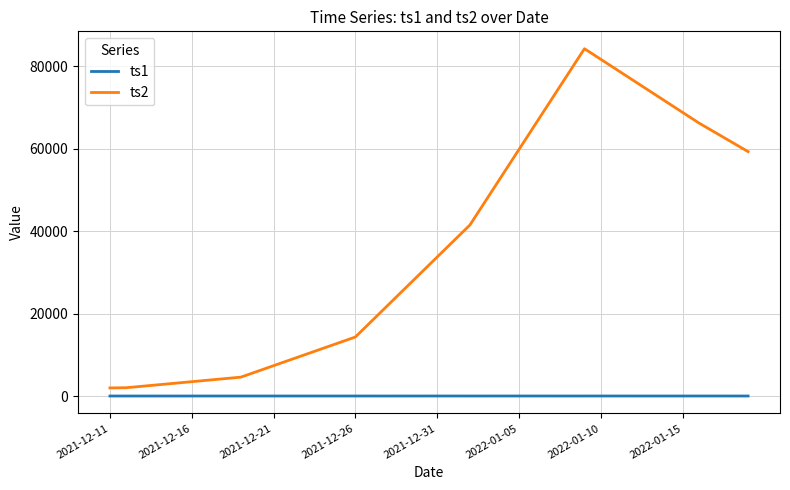

What is the minimum value for ts2?

1976.2